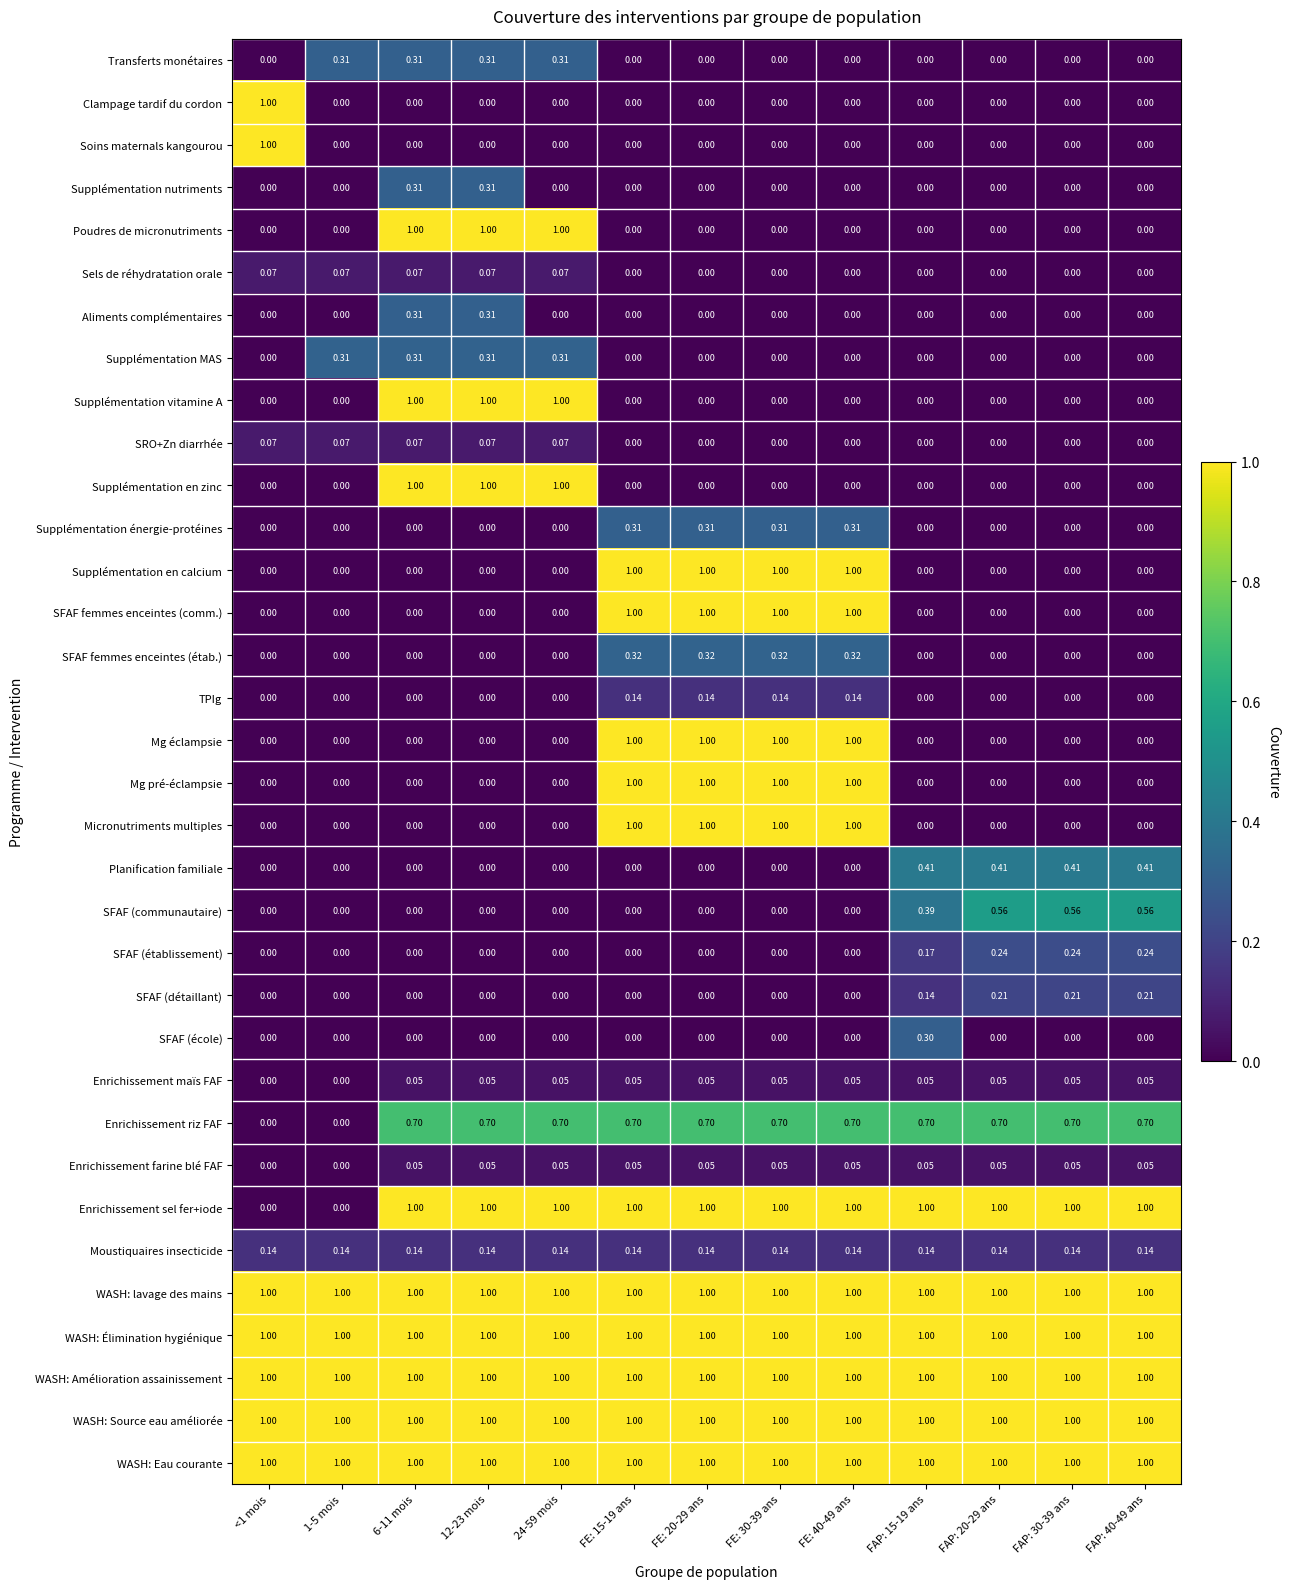

How many values in Clampage tardif du cordon are above zero?

1